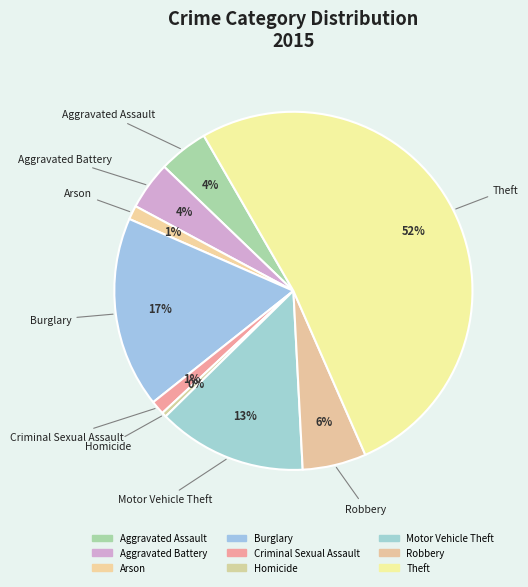

Is there any slice that represents more than half of the pie?

Yes